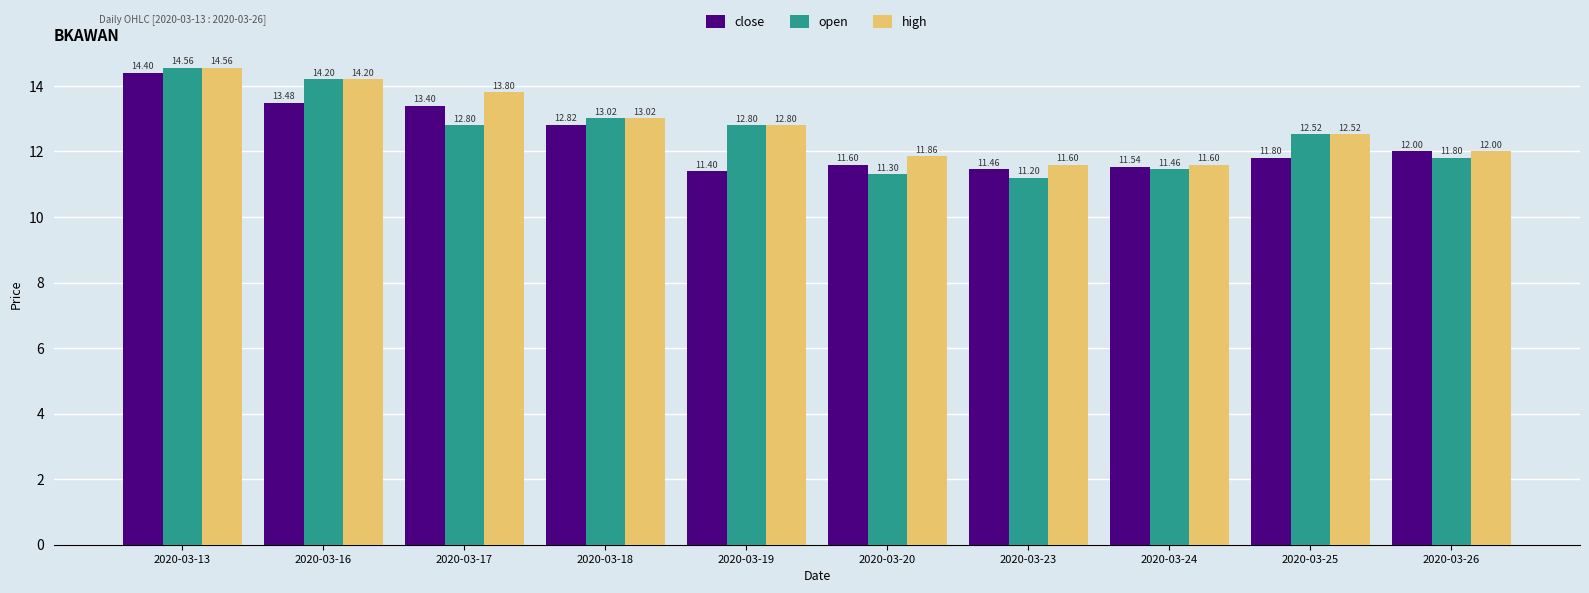

What is the value of the open bar at the 8th from the left?

11.5